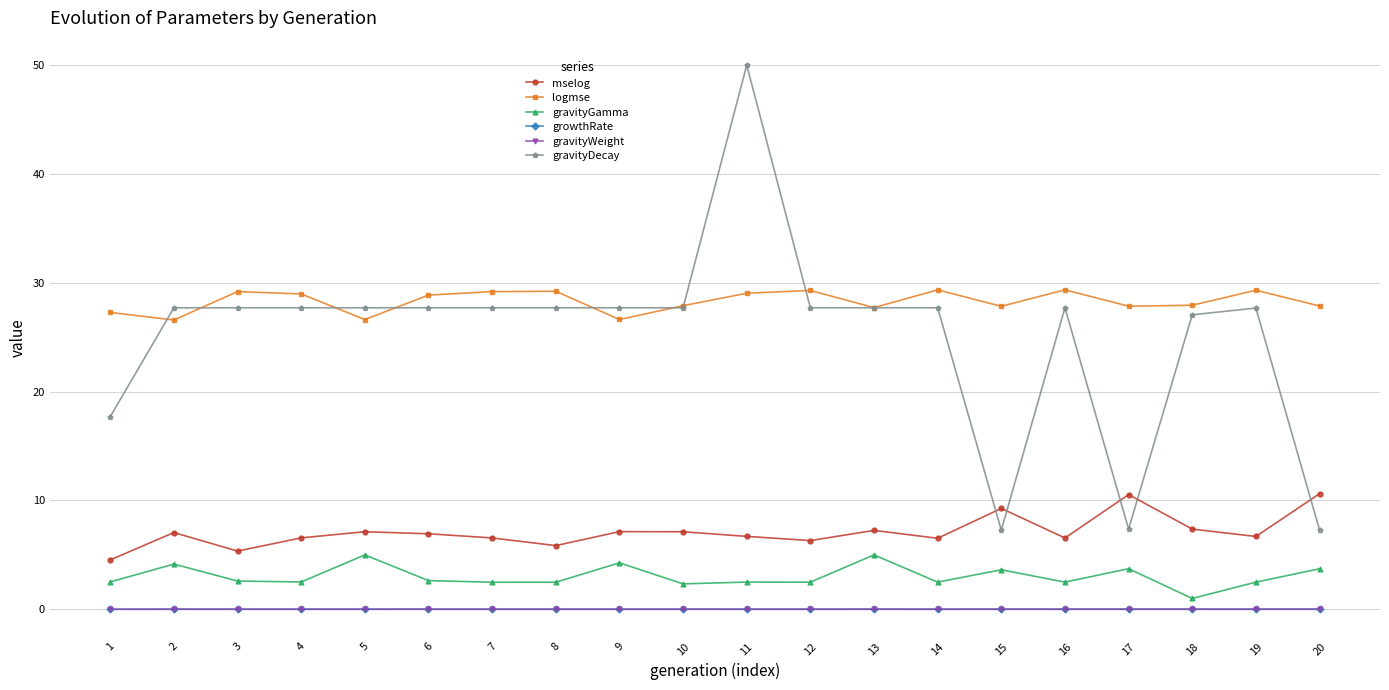

Is the value of gravityGamma at 19 greater than the value of growthRate at 9?

Yes